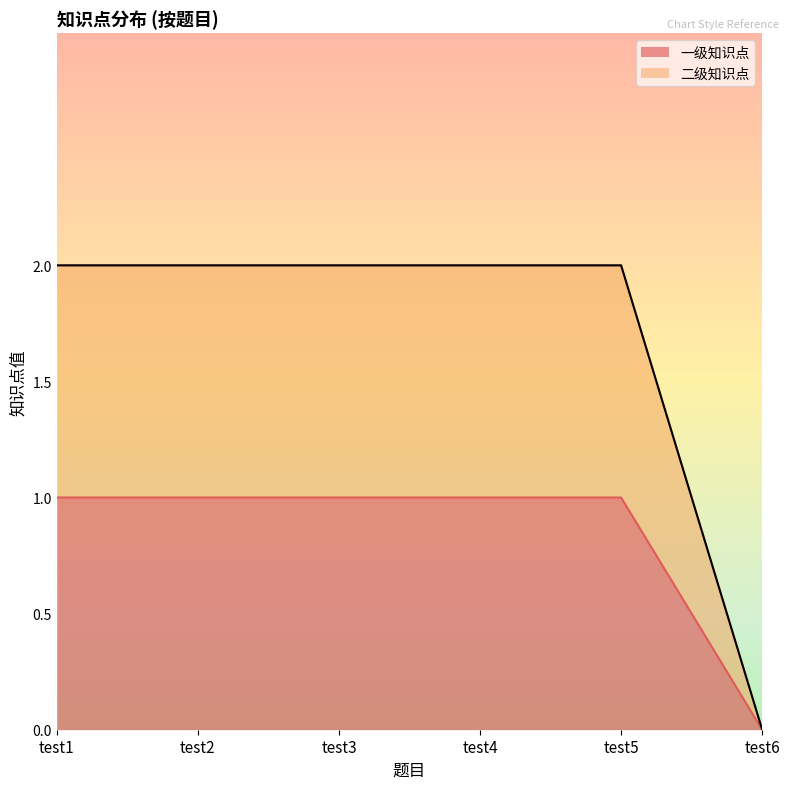

How many data points in 一级知识点 are less than 1?

1